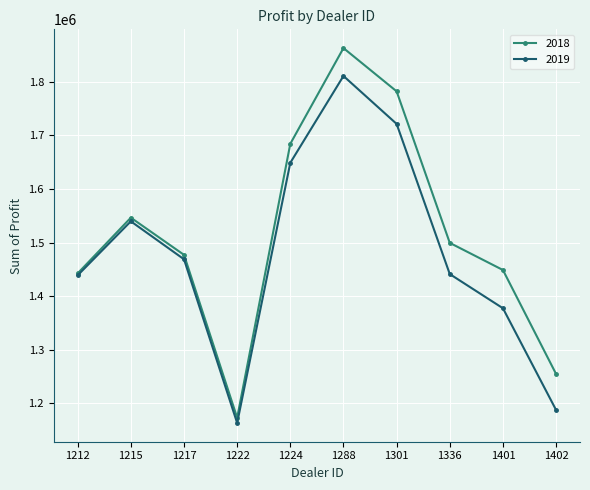

What is the difference between the maximum and minimum values in the 2019 series?

647387.5